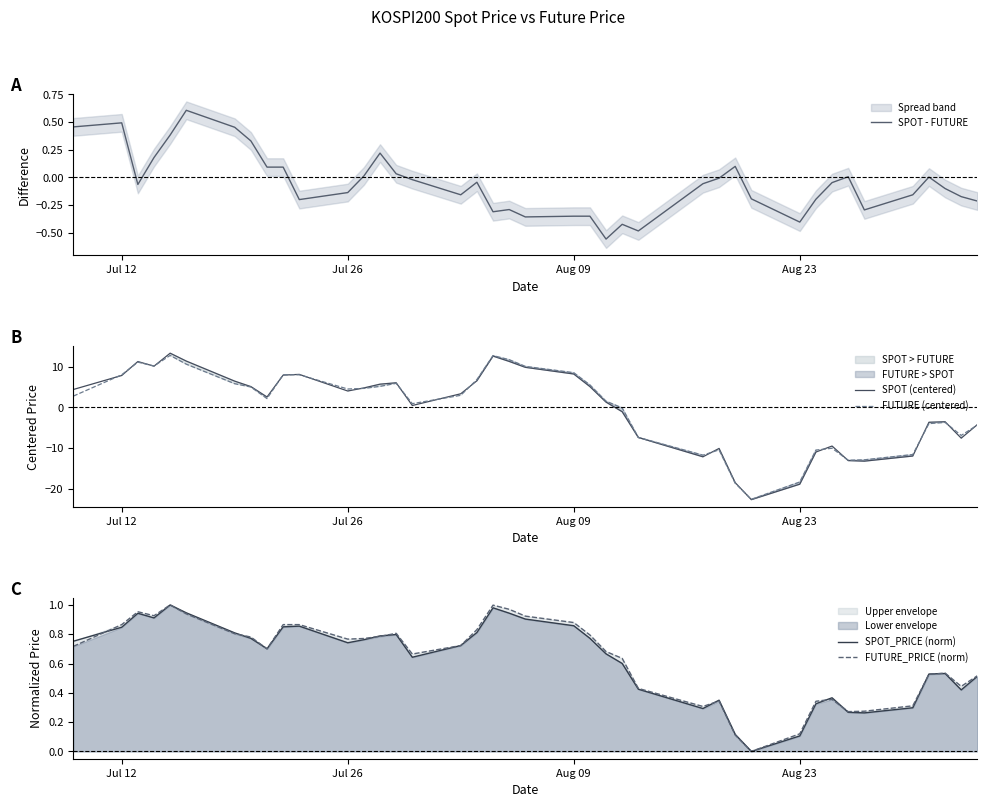

What is the highest value of the SPOT (centered) series?

13.3